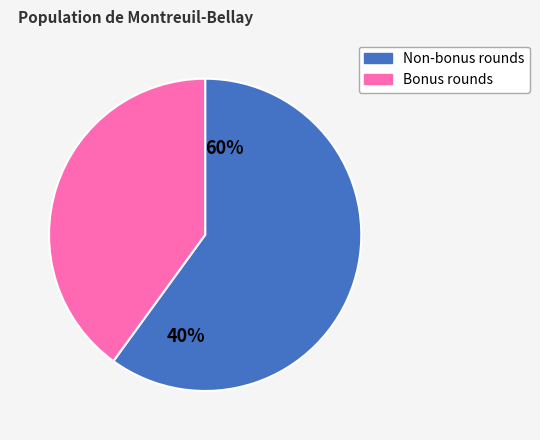

Is it true that round 20 is 13% of the pie?

False